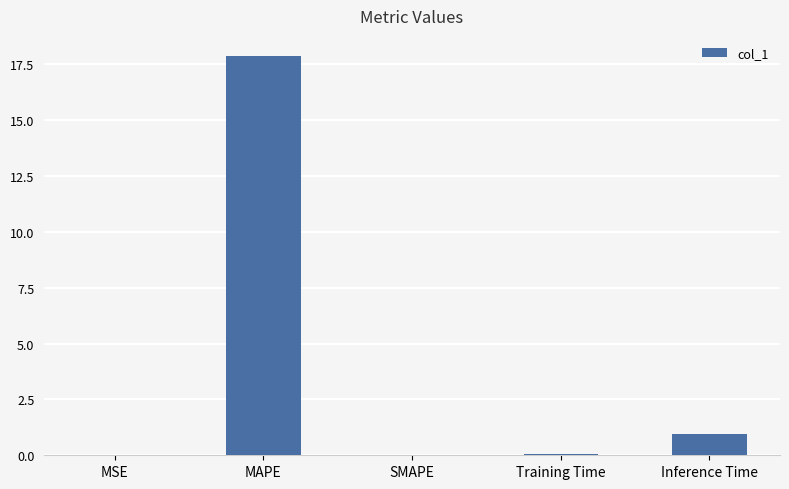

What is the change in value from MAPE to SMAPE?

-17.9